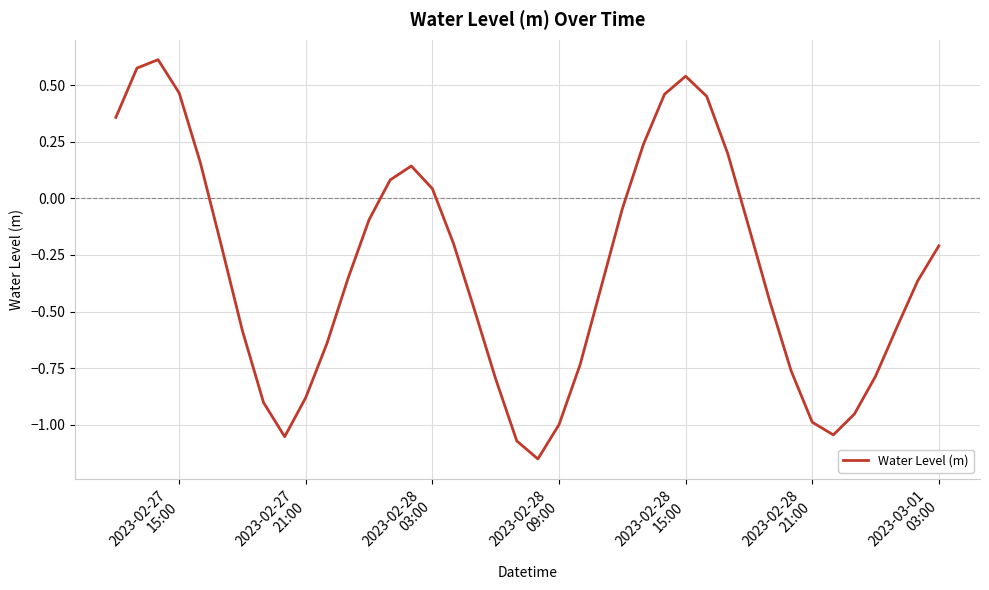

What is the greatest value displayed?

0.6